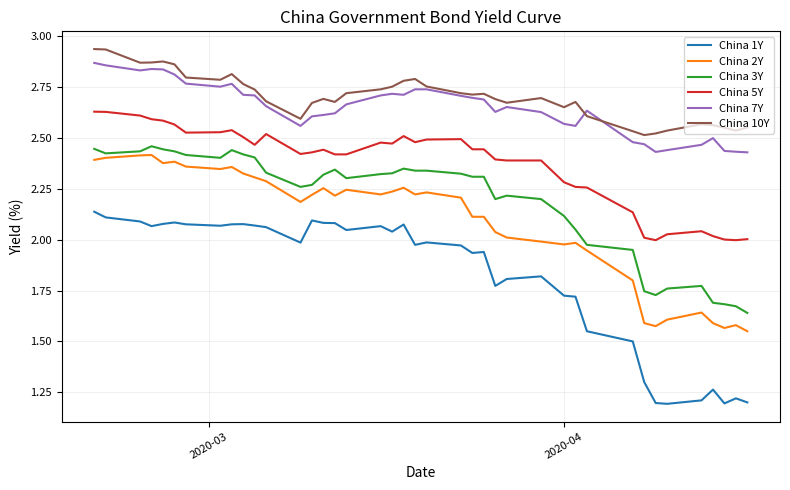

Which series has the largest range (max minus min)?

China 1Y